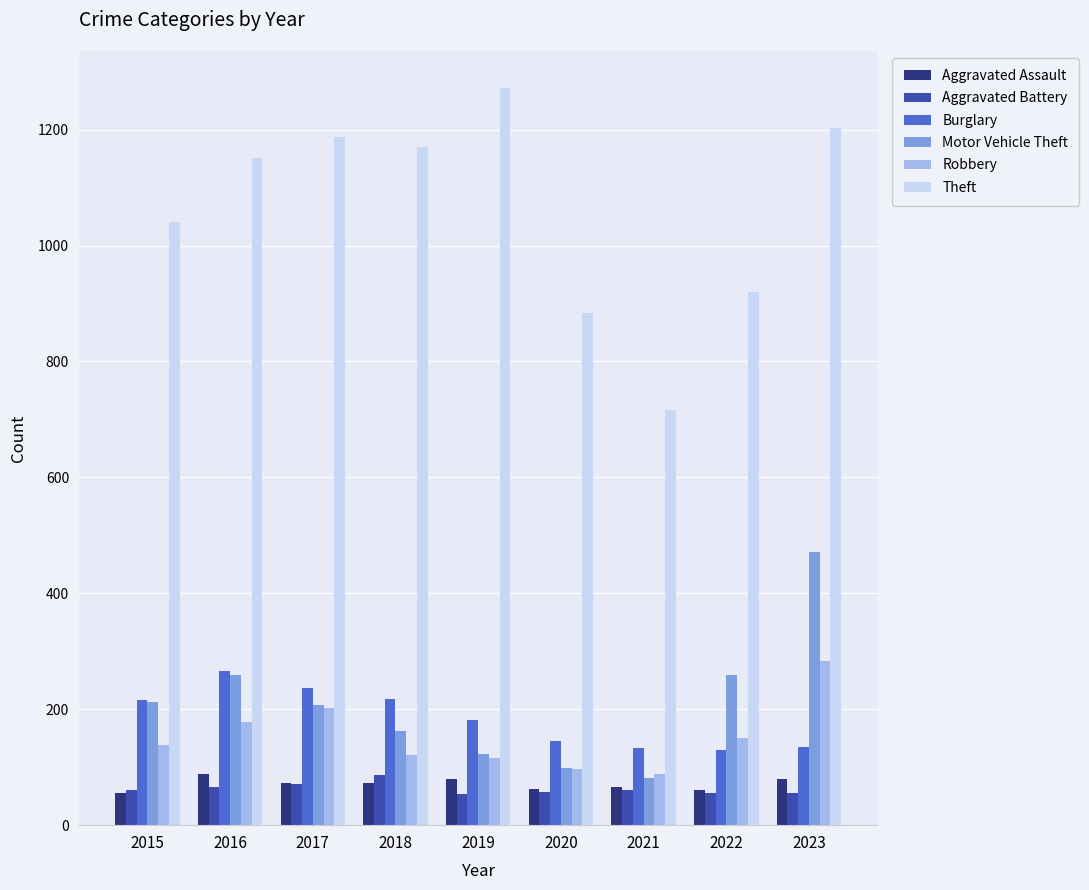

Does the chart contain stacked bars?

No